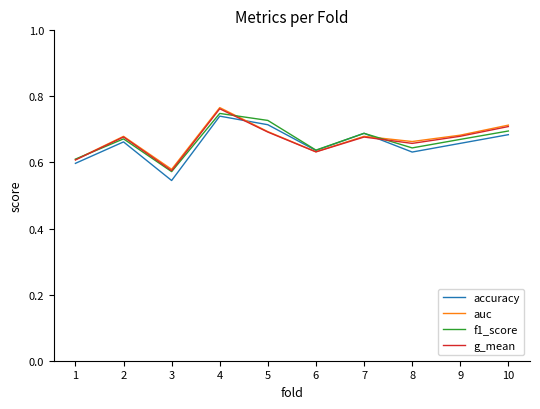

How many categories are shown in the chart?

10